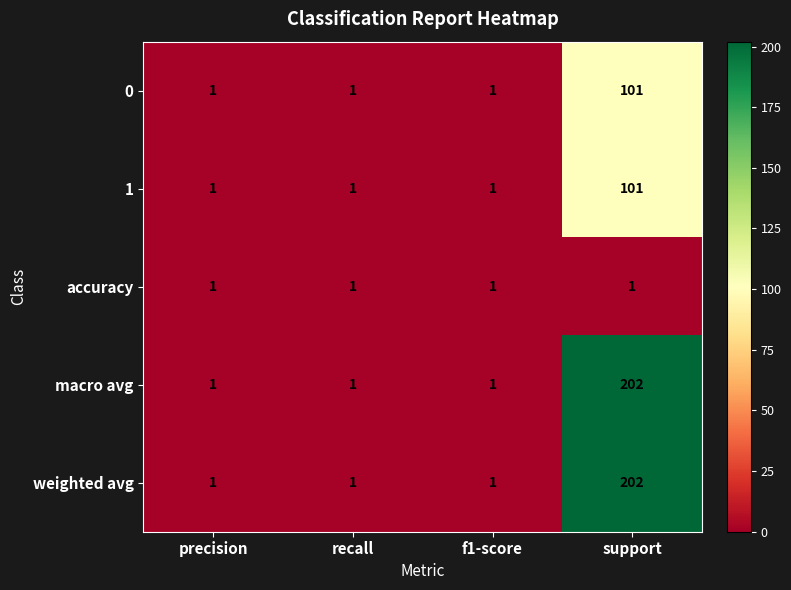

What is the maximum value shown in the chart?

202